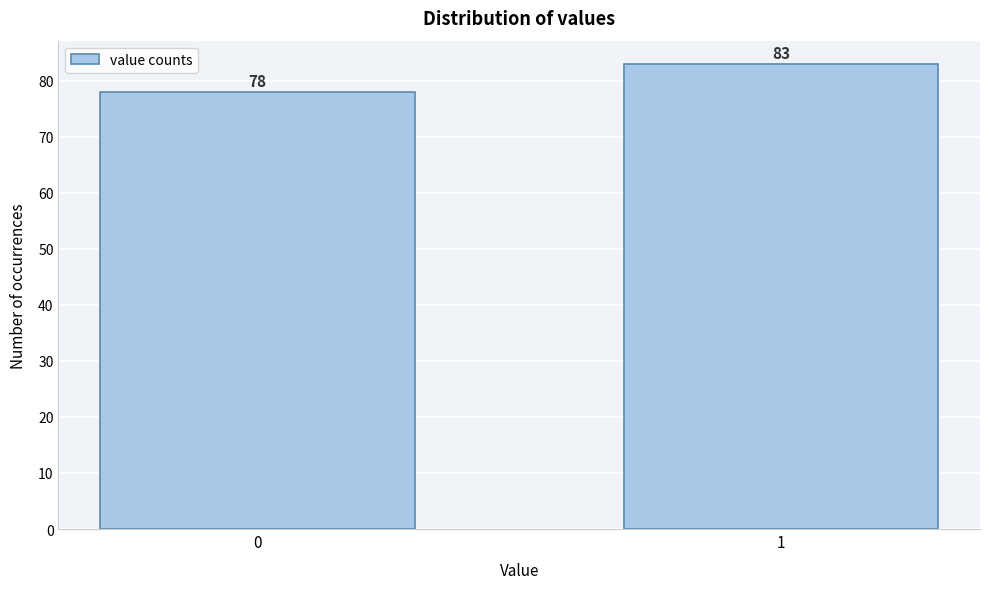

Reading right to left, list all the values displayed in this chart.

83	78